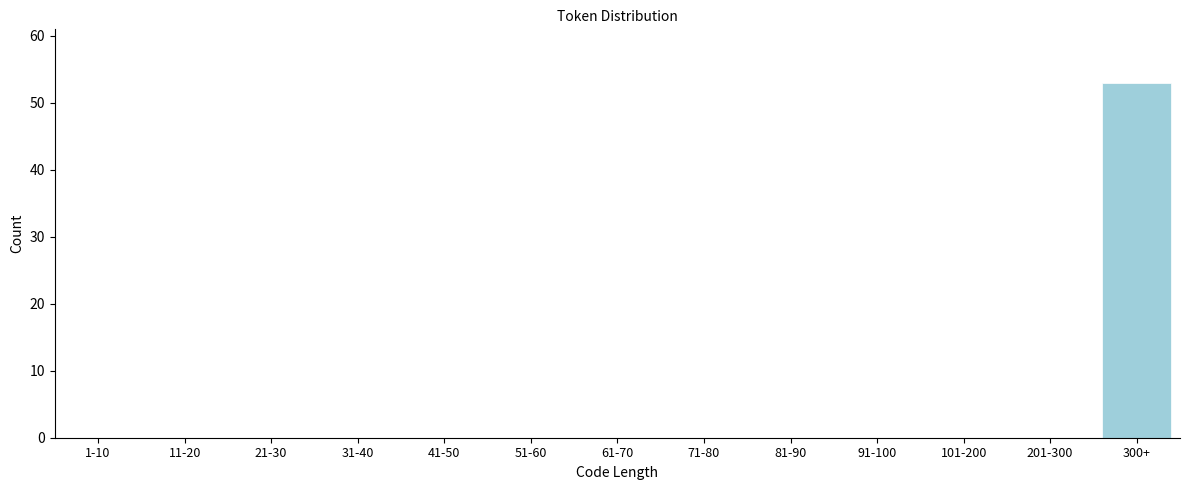

Reading right to left, extract all data points from this chart.

300+=53	201-300=0	101-200=0	91-100=0	81-90=0	71-80=0	61-70=0	51-60=0	41-50=0	31-40=0	21-30=0	11-20=0	1-10=0